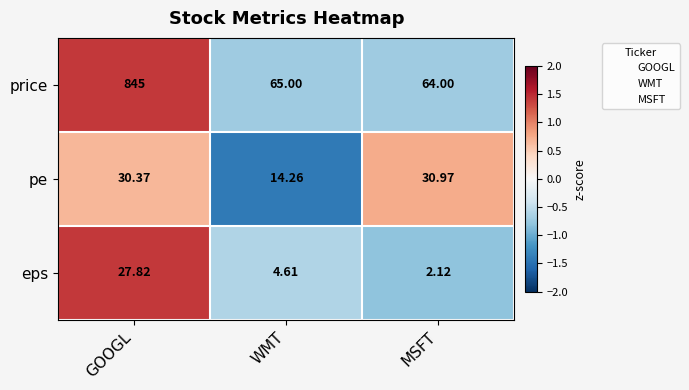

Rank the series at WMT from lowest to highest value.

eps, pe, price